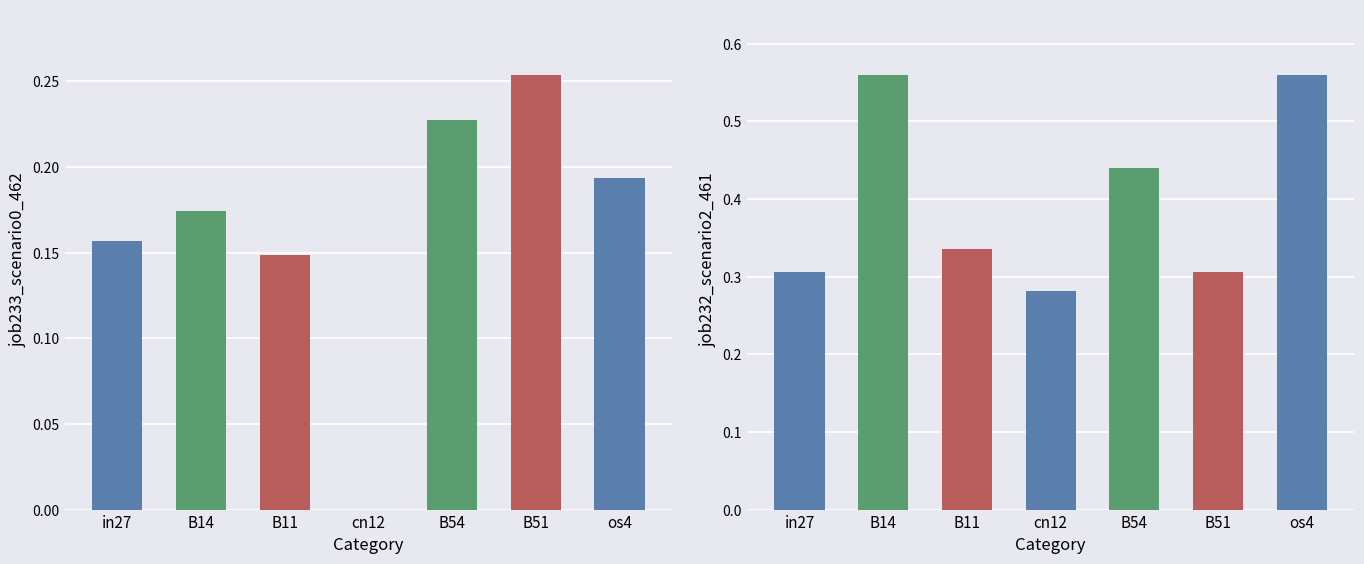

What is the label of the 2nd bar from the left?

B14